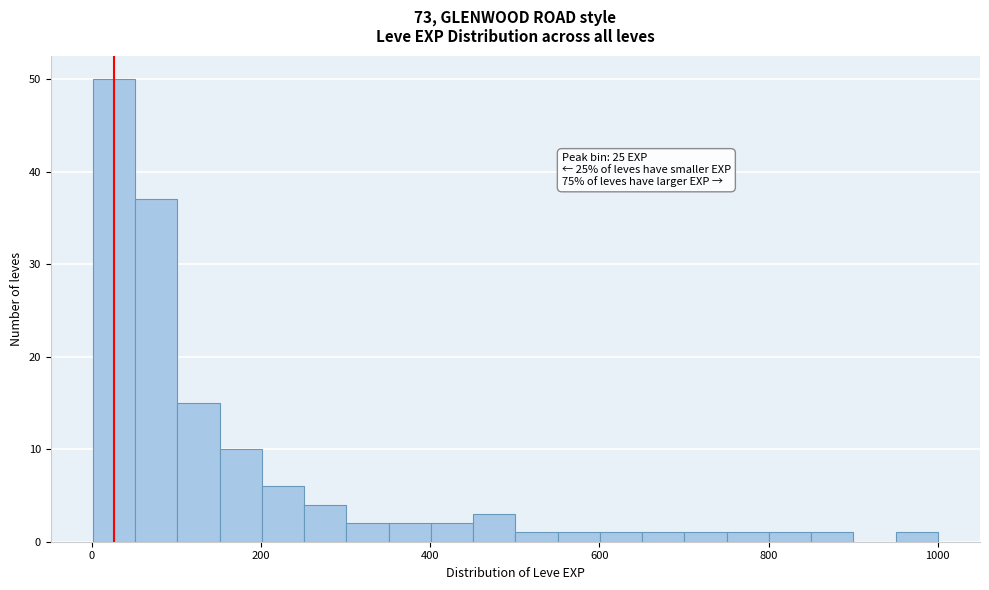

Read against the x-axis, roughly where is the centre of the tallest bar?

20